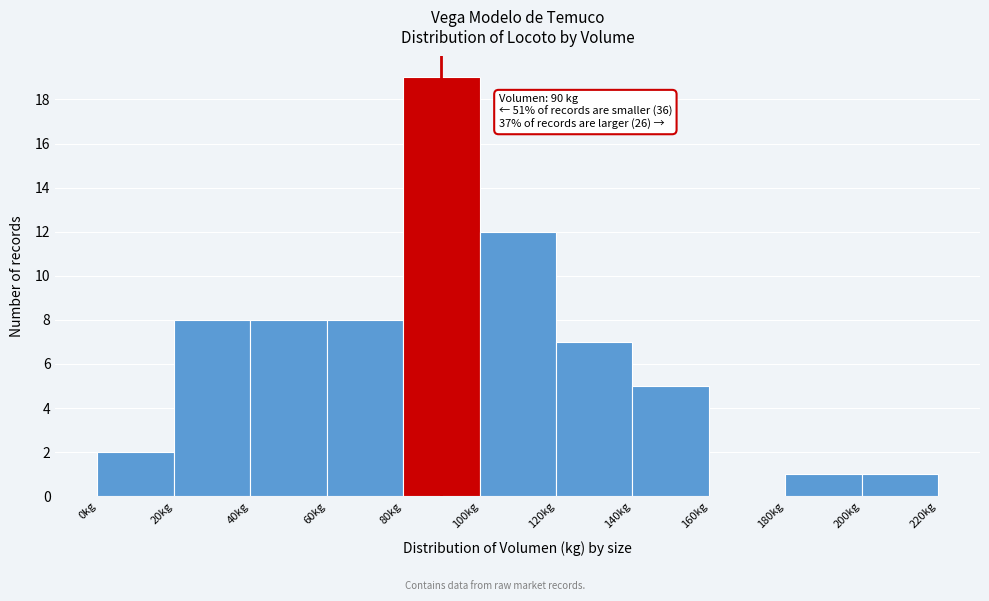

Which range on the x-axis has the tallest bar?

80 to 100